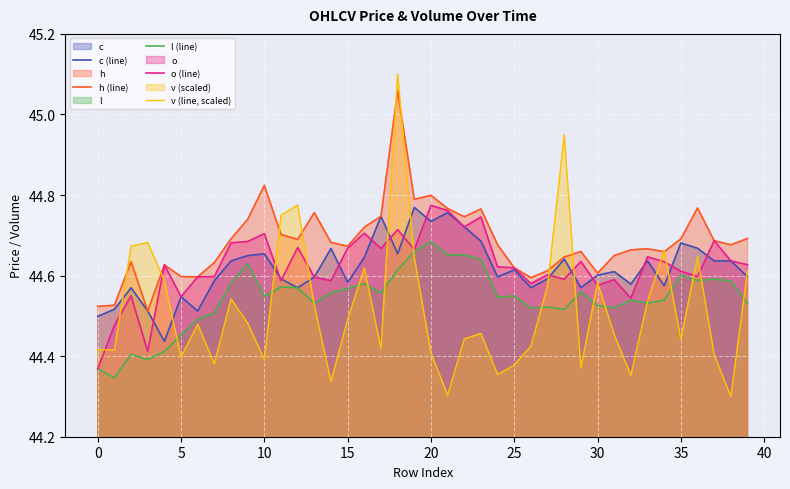

What is the total value across all series at 18?

224.1